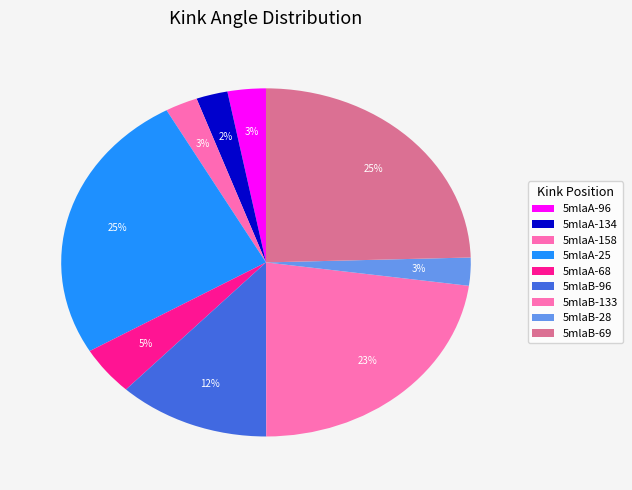

Count the number of slices in the pie.

9